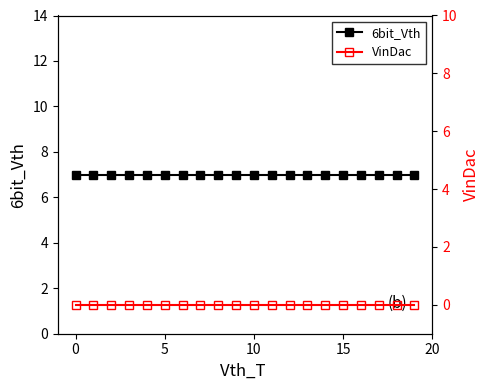

What are all the series names shown in the legend?

6bit_Vth, VinDac